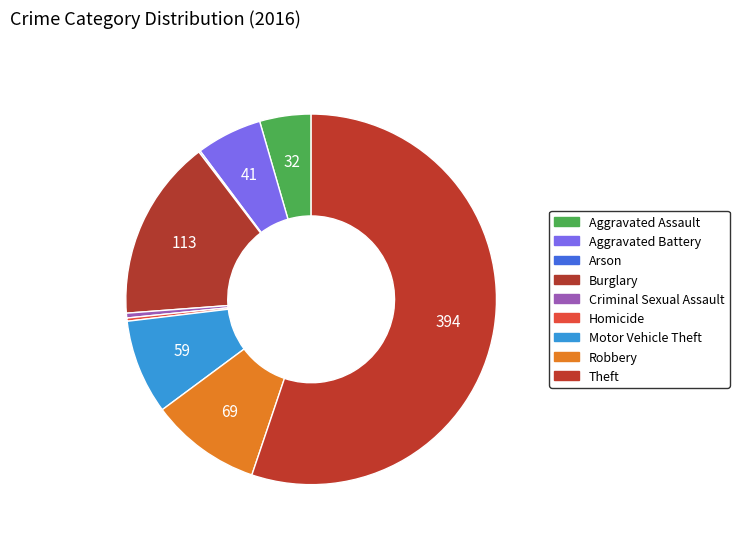

What is the smallest slice in the pie chart?

Arson